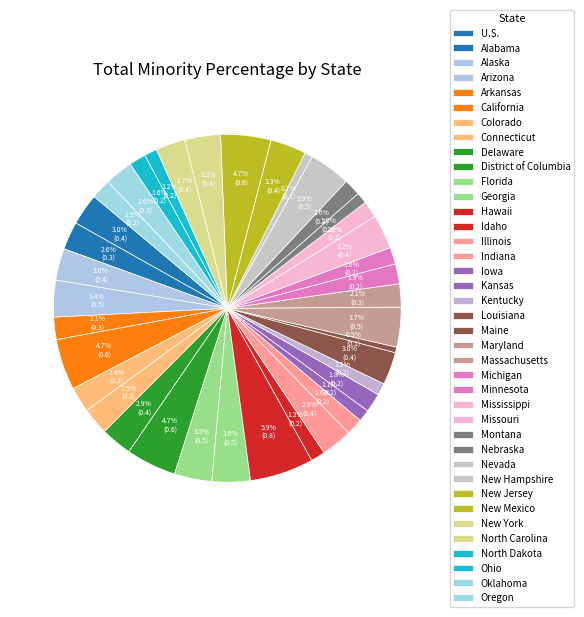

How many slices are in this pie chart?

39